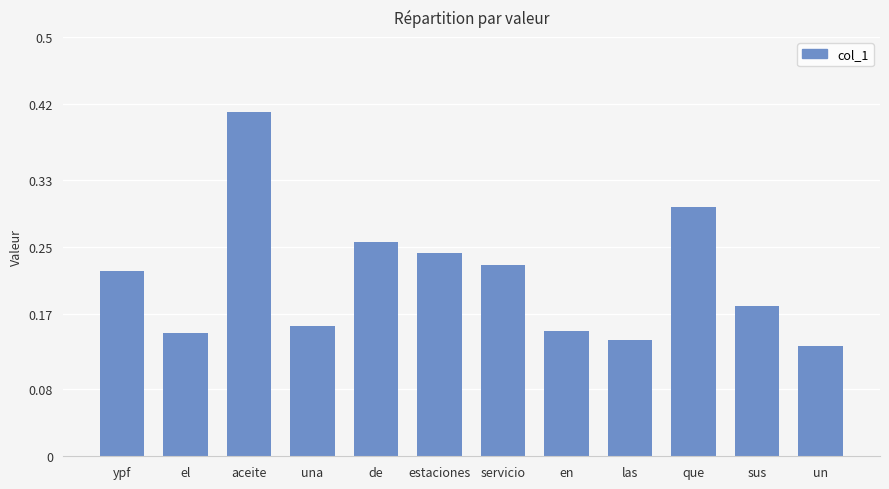

Does the chart contain any negative values?

No